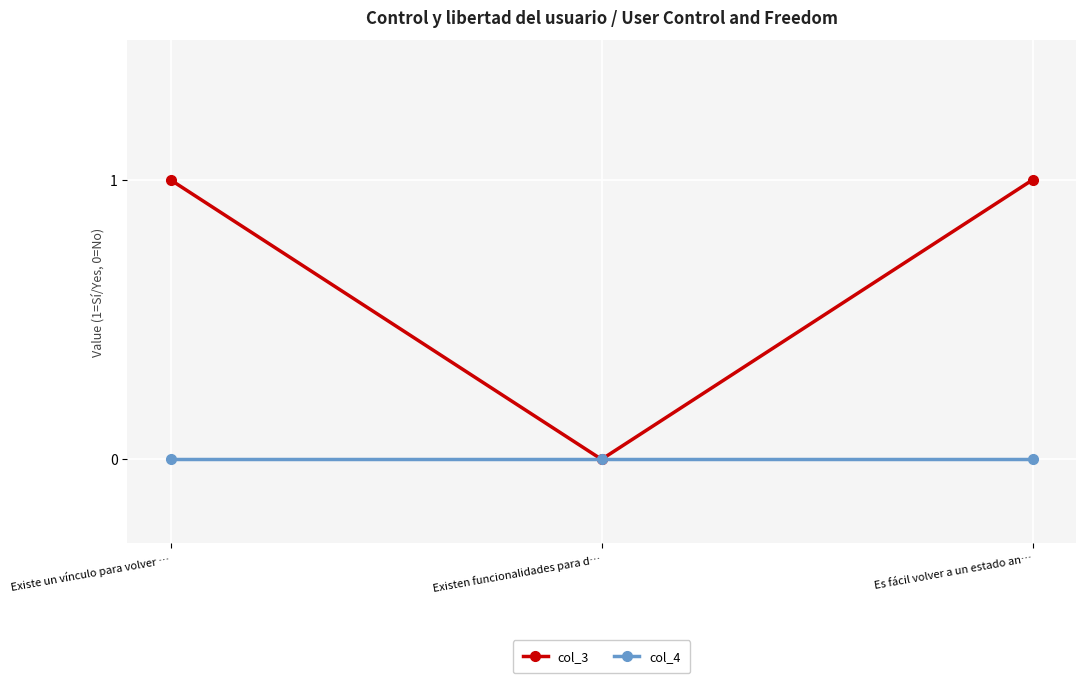

At Es fácil volver a un estado an…, list the series in order from smallest to largest.

col_4, col_3